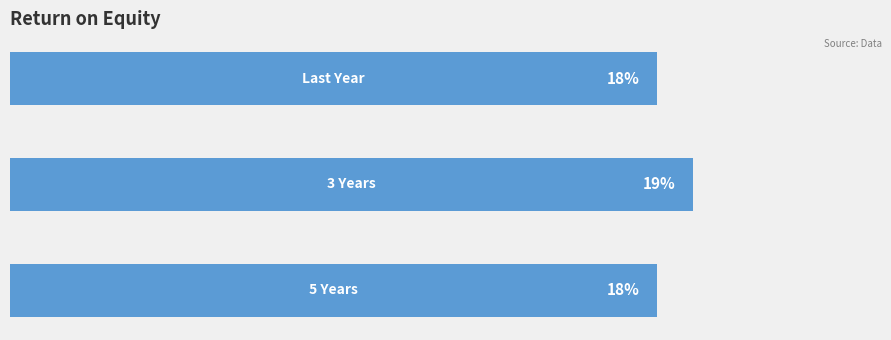

Rank the categories by value from lowest to highest.

0, 2, 1